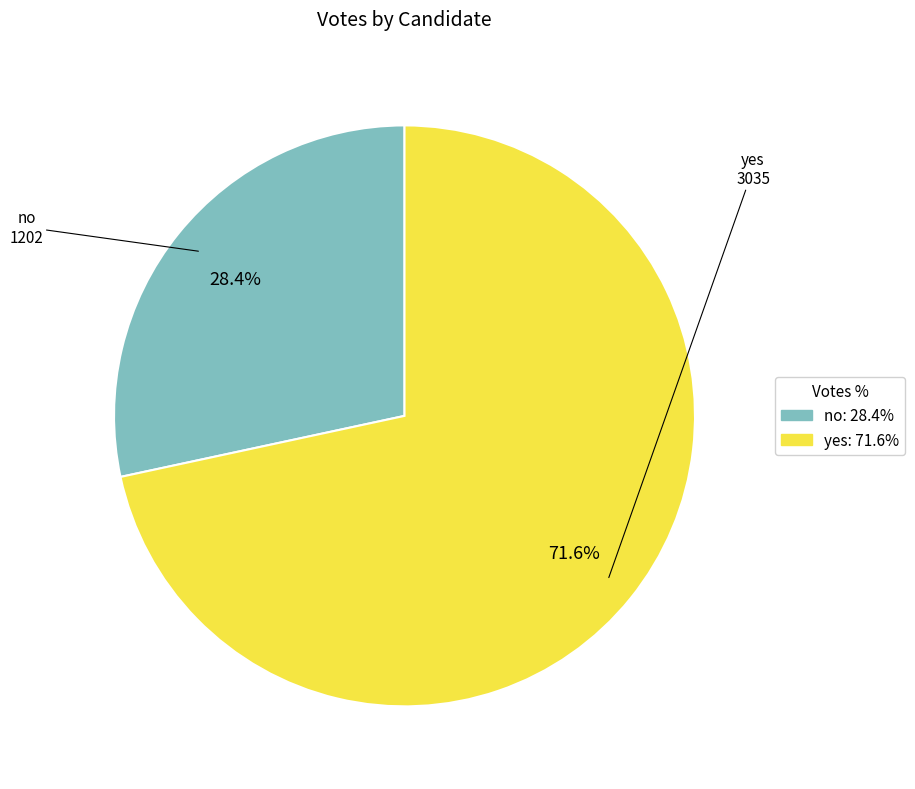

Is it true that no is 15% of the pie?

False